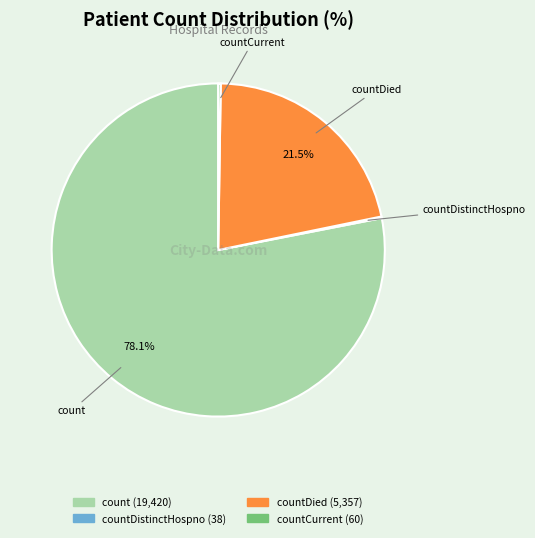

Is there a majority slice in this chart?

Yes